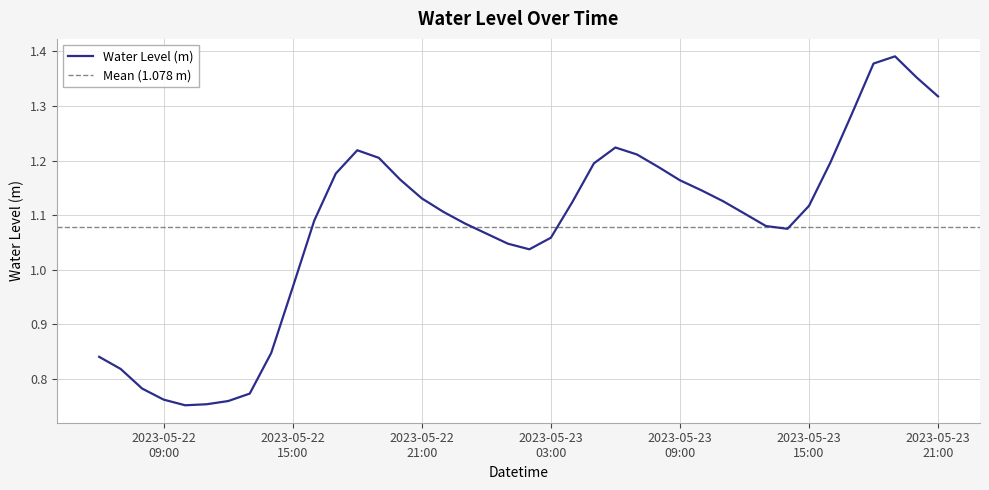

Reading left to right, transcribe all the data shown in this chart.

0.8	0.8	0.8	0.8	0.8	0.8	0.8	0.8	0.8	1.0	1.1	1.2	1.2	1.2	1.2	1.1	1.1	1.1	1.1	1.0	1.0	1.1	1.1	1.2	1.2	1.2	1.2	1.2	1.1	1.1	1.1	1.1	1.1	1.1	1.2	1.3	1.4	1.4	1.4	1.3